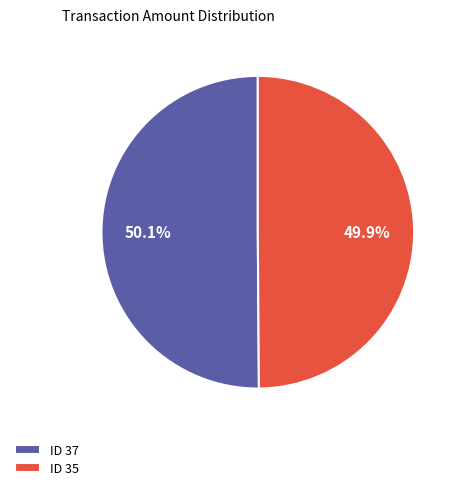

What is the total percentage of ID 35 and ID 37?

100.0%